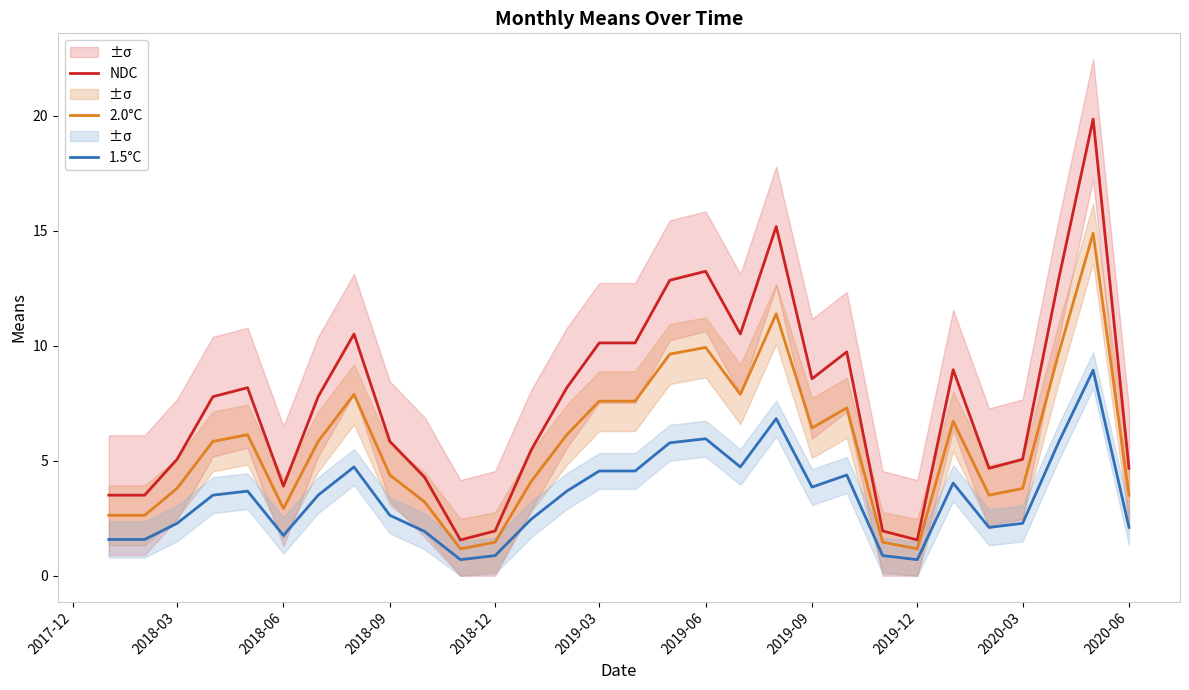

The 2.0°C series shows 5.1 at 2018-03. True or false?

False